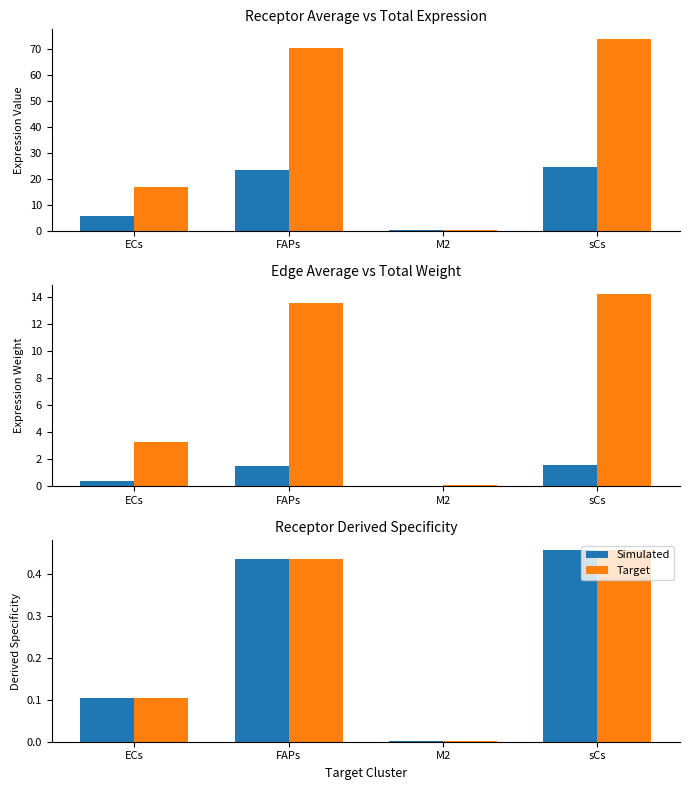

What is the approximate value of Simulated at sCs?

0.5